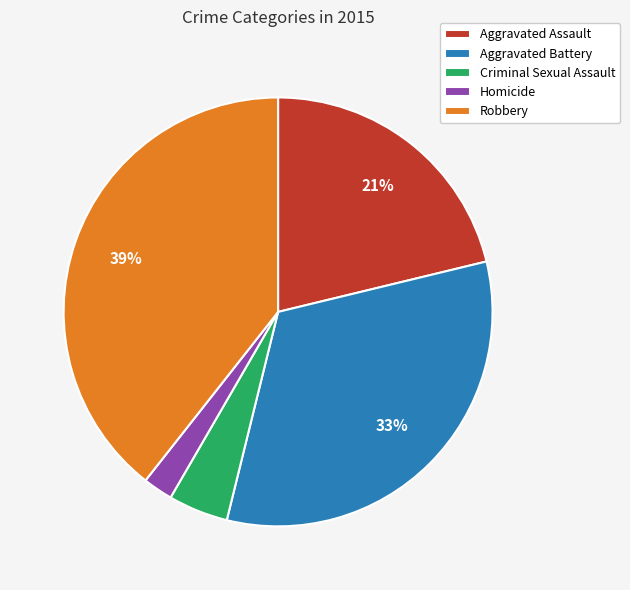

The Criminal Sexual Assault slice represents 5% of the pie. True or false?

True